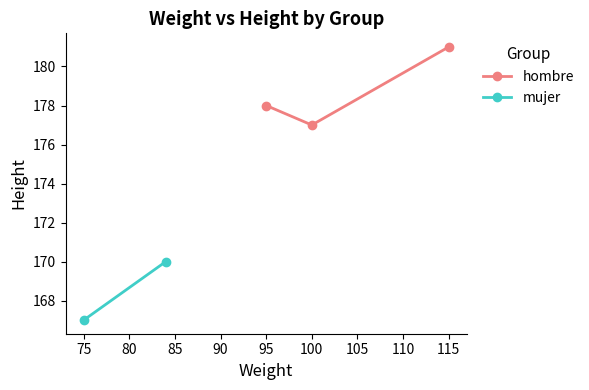

List the labels in order of hombre value, smallest first.

100, 95, 115